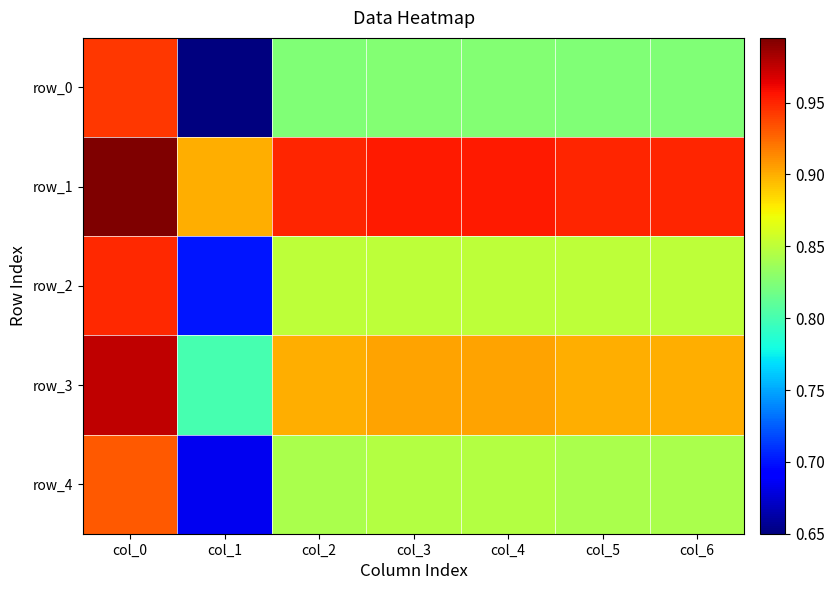

At how many categories does at least one series exceed 0?

7